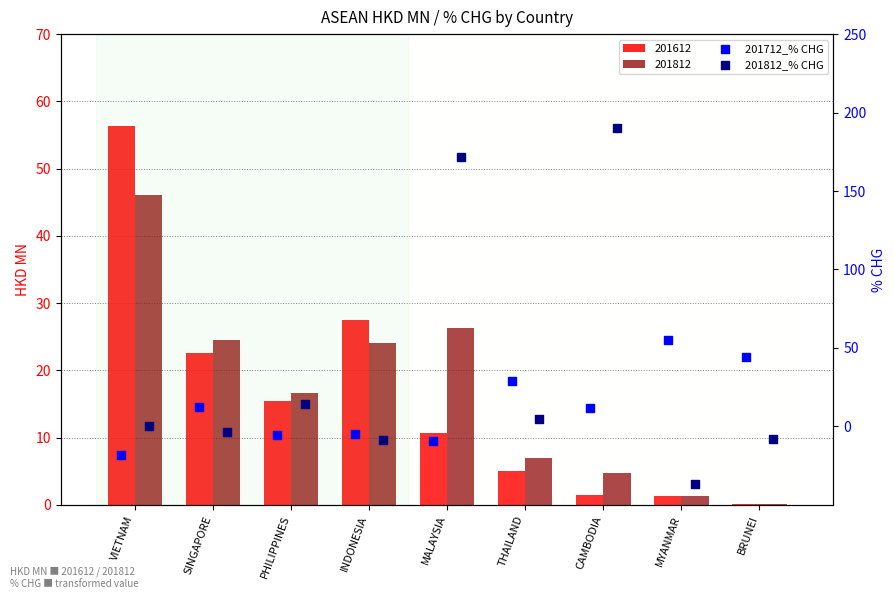

What is the total value across all series at BRUNEI?

36.2